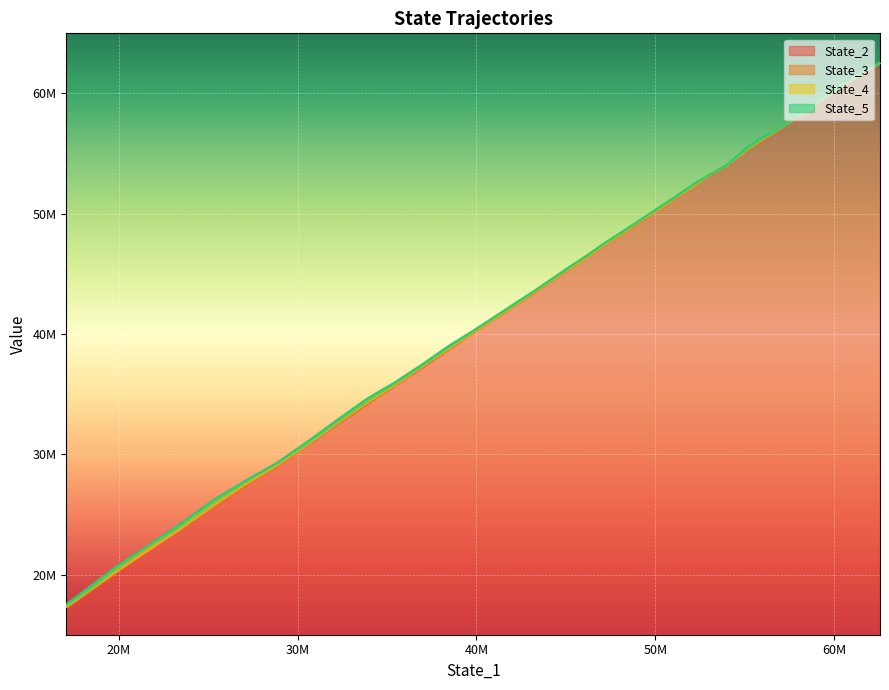

At 38, list the series in order from smallest to largest.

State_2, State_3, State_4, State_5